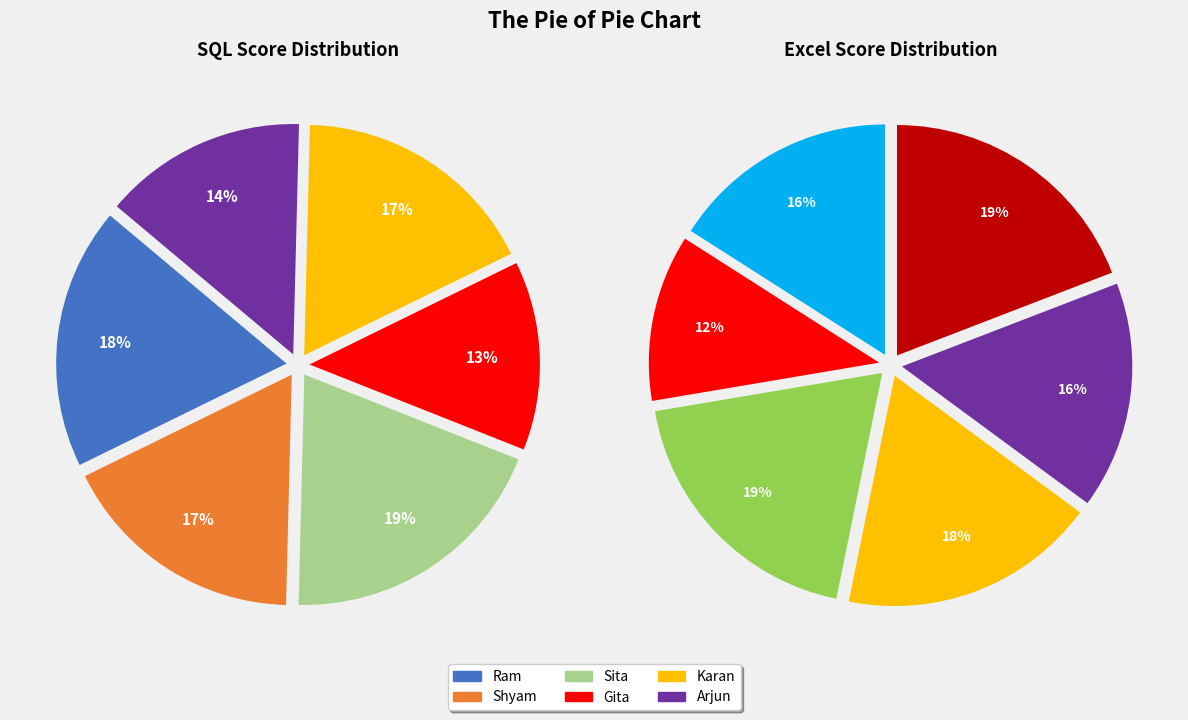

True or false: Sita accounts for 5% of the total.

False